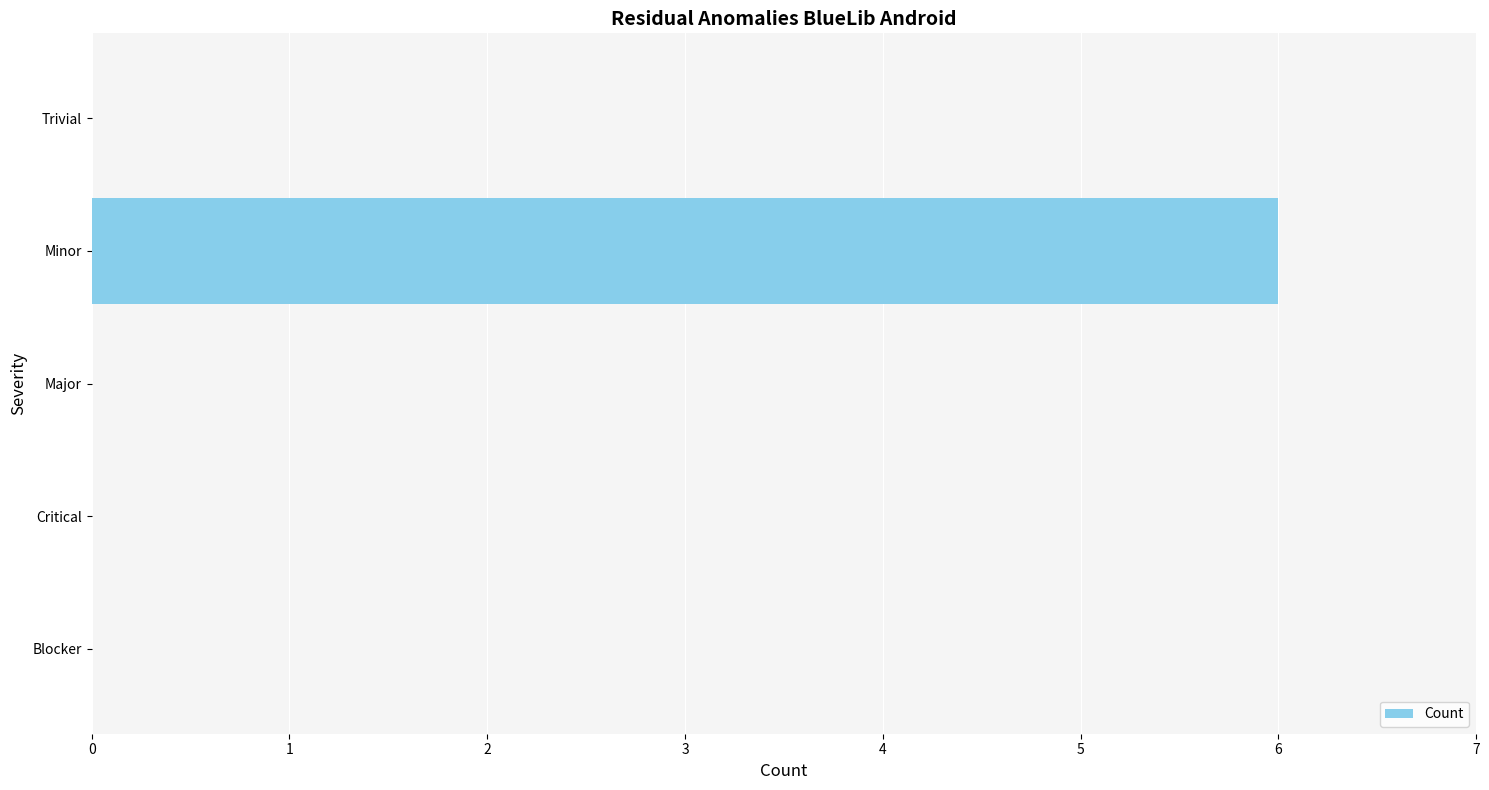

The chart shows a value of -2 at Critical. True or false?

False